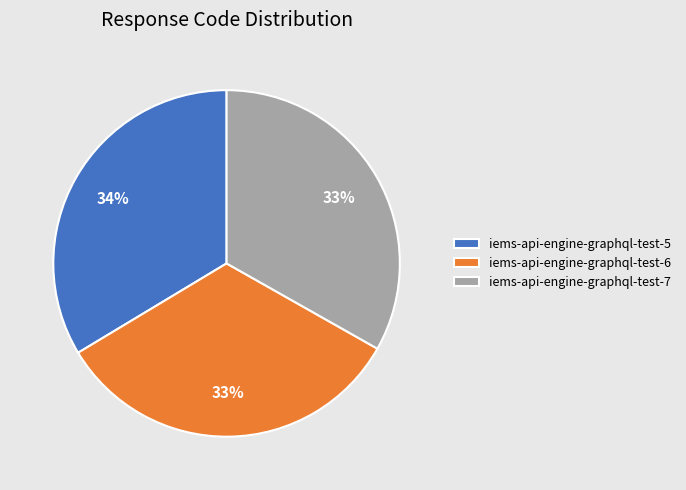

Approximately how many times larger is the value at iems-api-engine-graphql-test-5 compared to iems-api-engine-graphql-test-7?

1.0